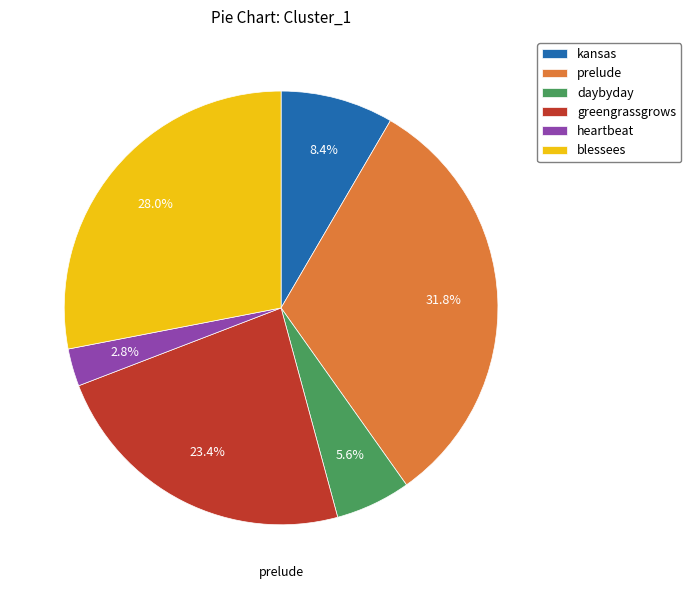

Is it true that heartbeat is 3% of the pie?

True